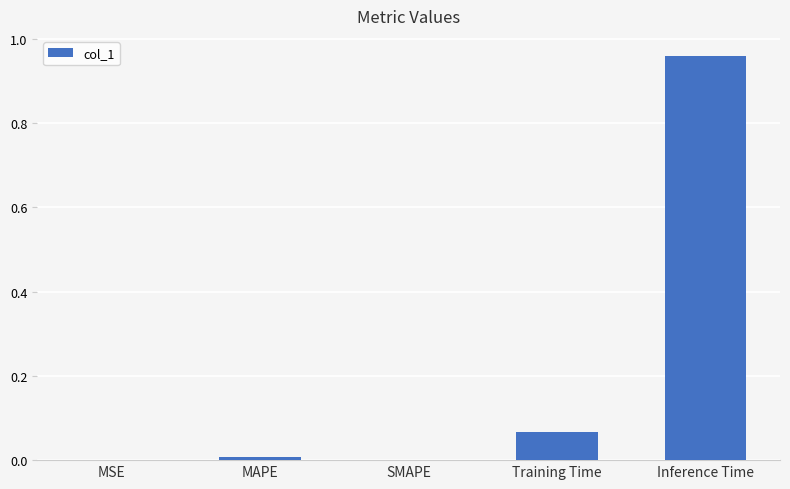

The chart shows a value of 1.4 at Inference Time. True or false?

False